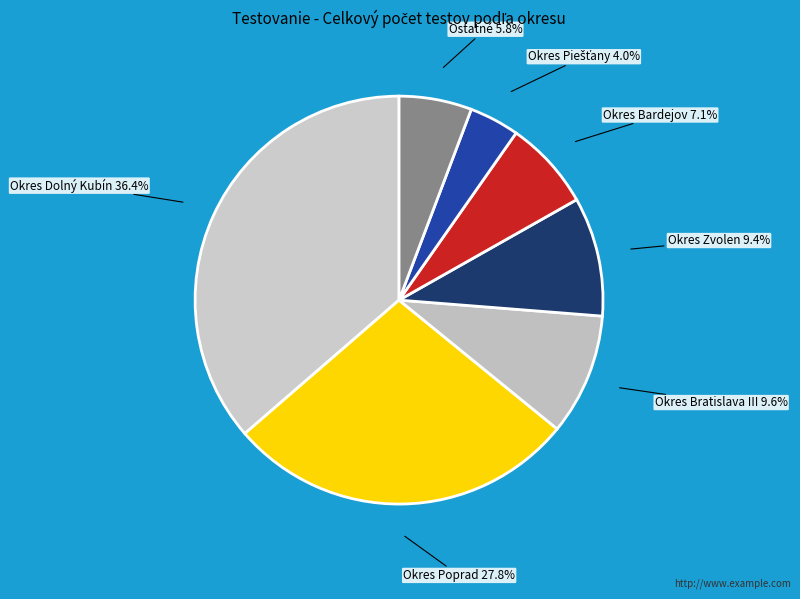

How many slices are in this pie chart?

7